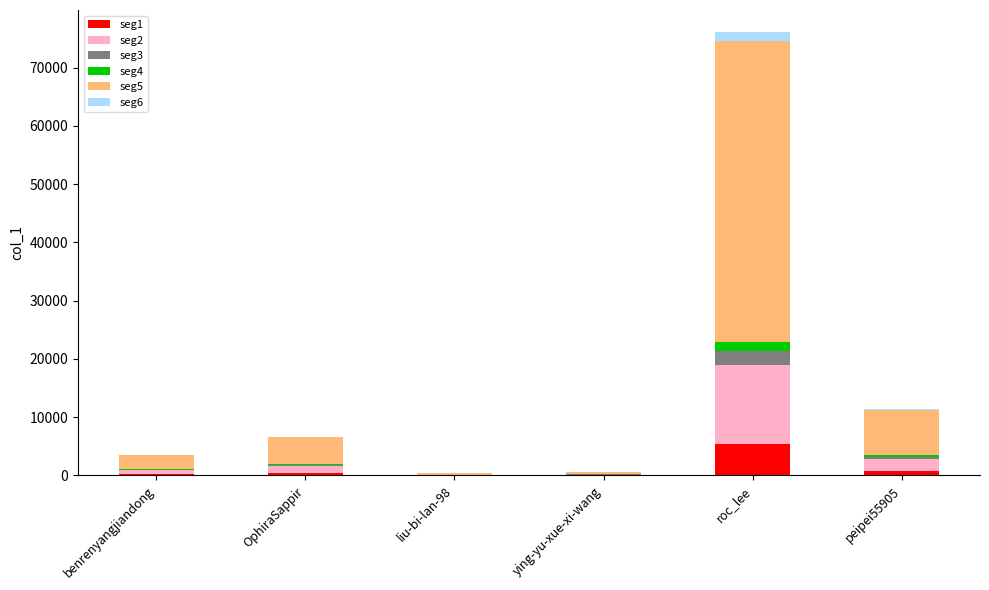

At which label does seg1 reach its peak?

roc_lee